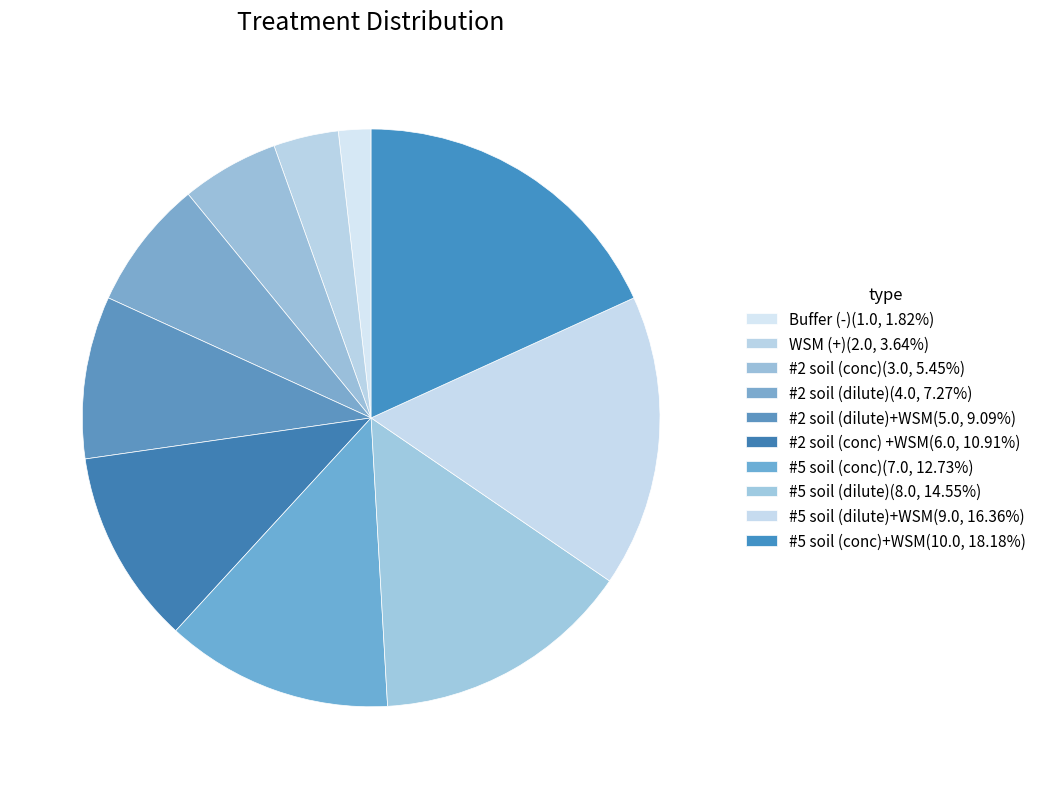

How many slices are in this pie chart?

10